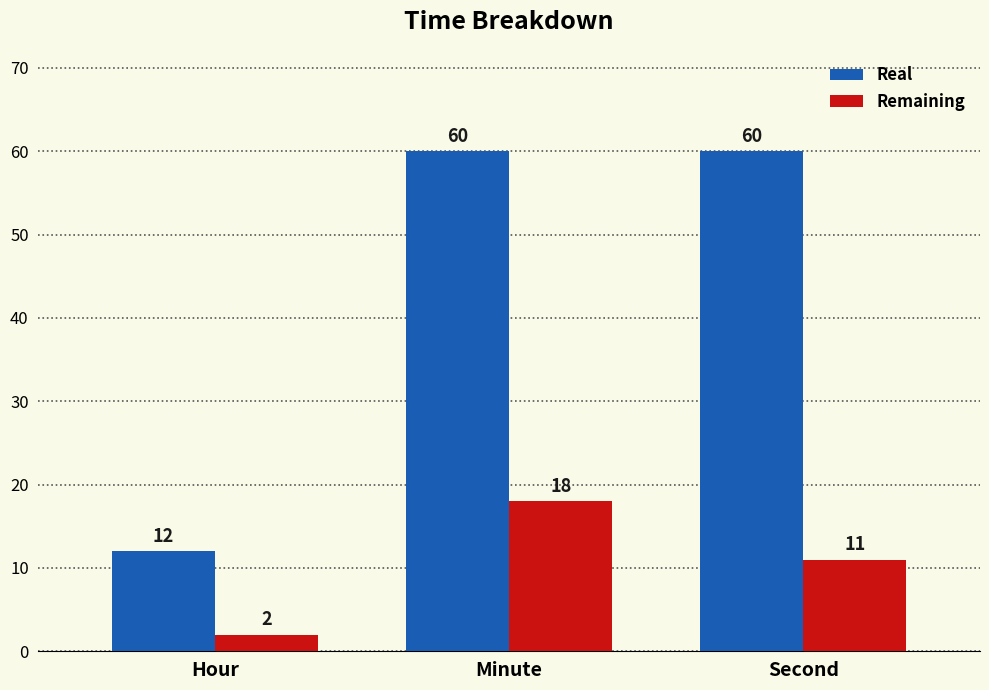

List the series in order of their peak value, lowest first.

Remaining, Real